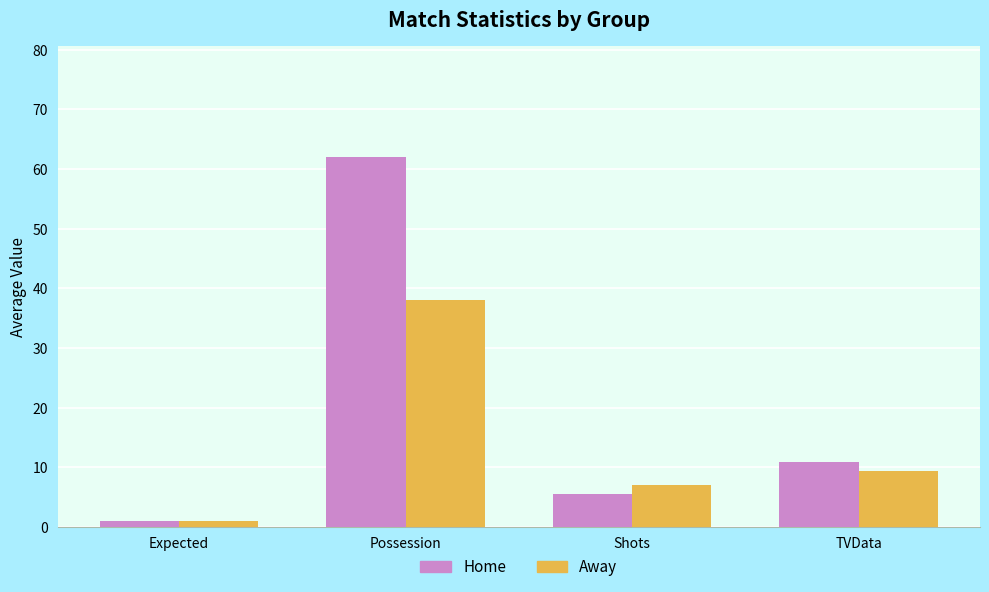

Read the Home value at Possession.

62.0